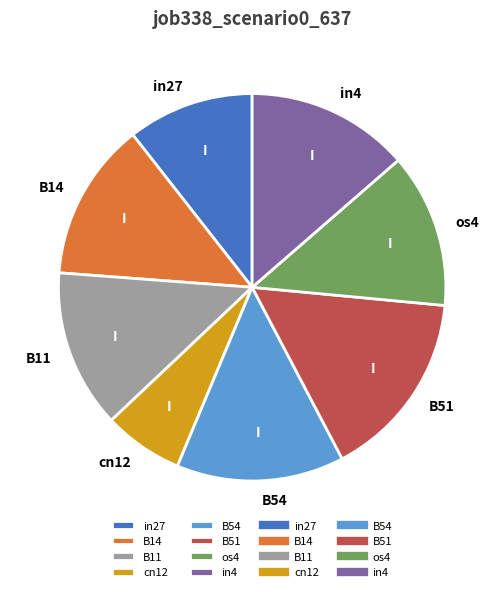

Which slice is the largest?

B51